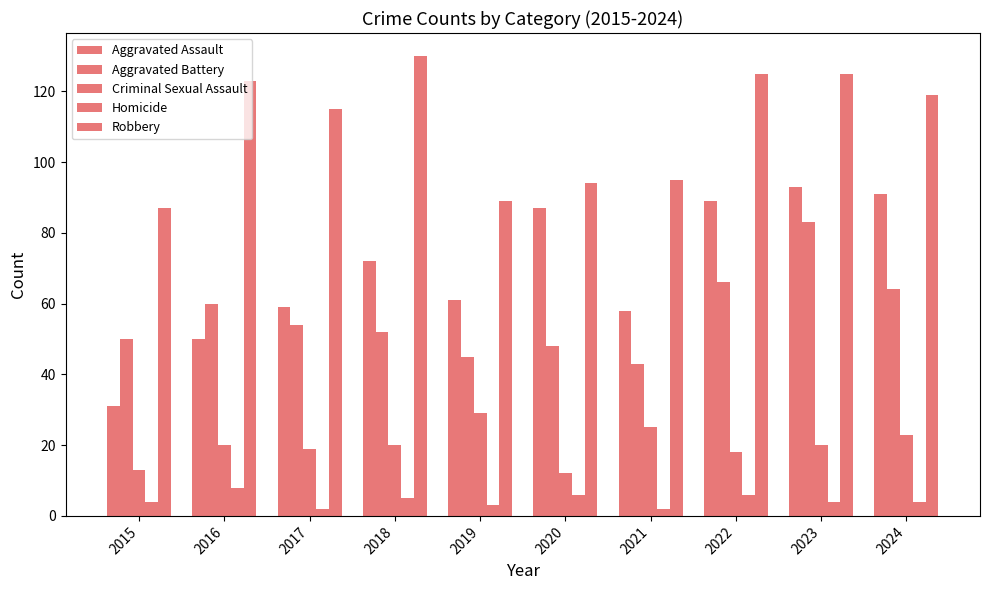

What is the value of the Aggravated Battery bar at the 7th from the left?

43